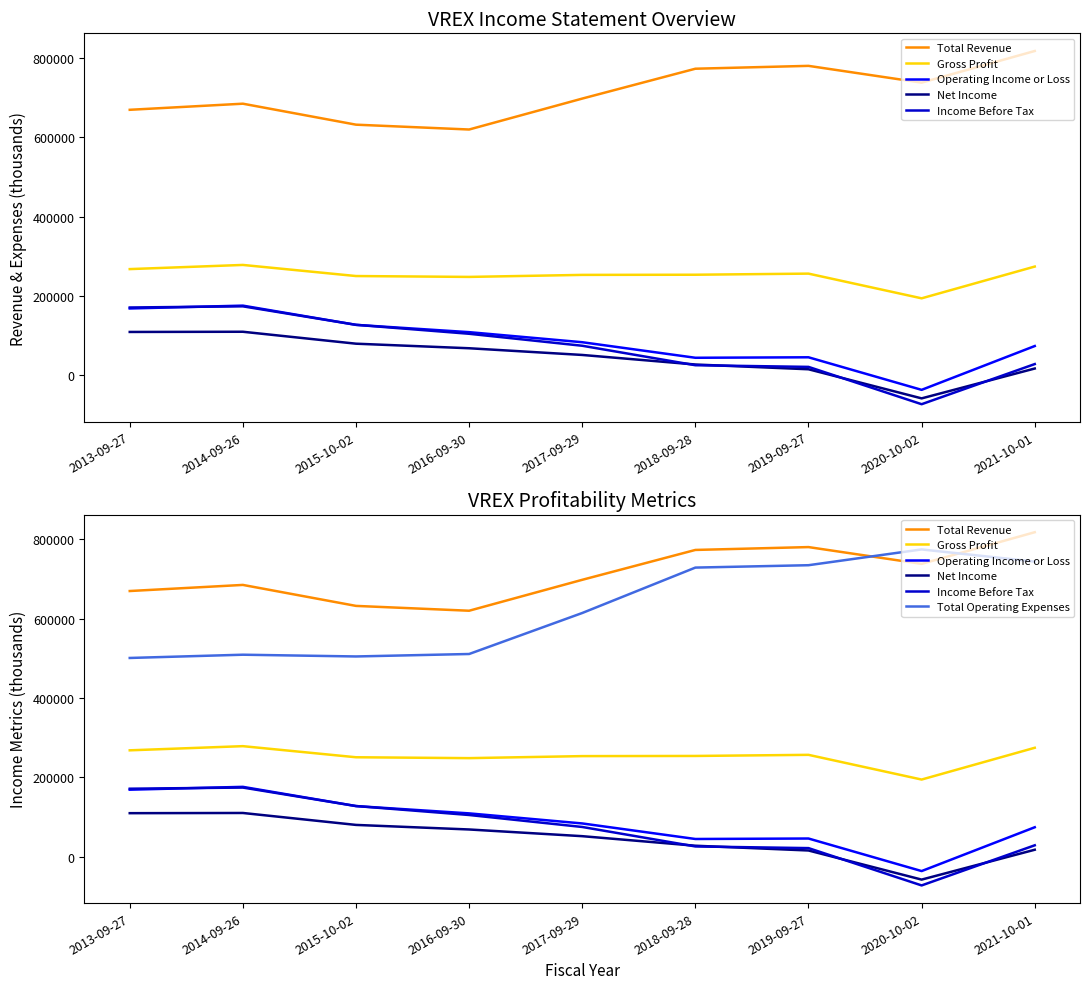

What is the label of the 3rd point from the right?

2019-09-27